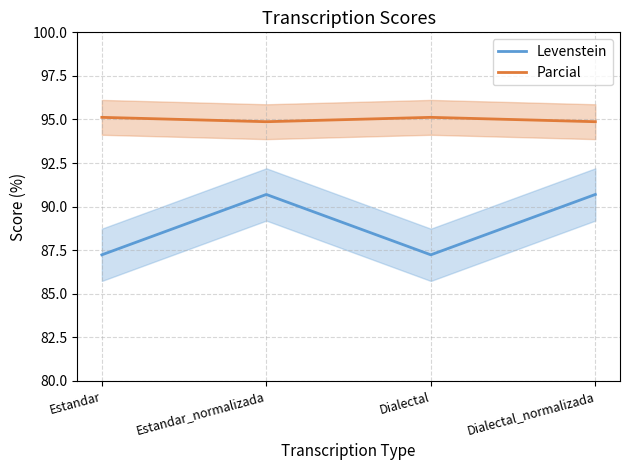

What is the approximate value of Parcial at Estandar_normalizada?

94.9